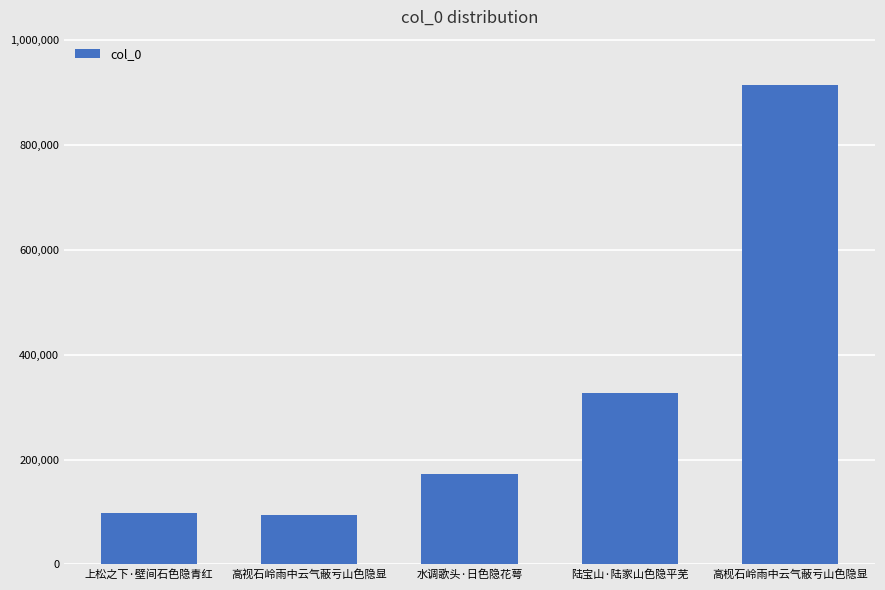

The value at 水调歌头·日色隐花萼 is 249579. True or false?

False